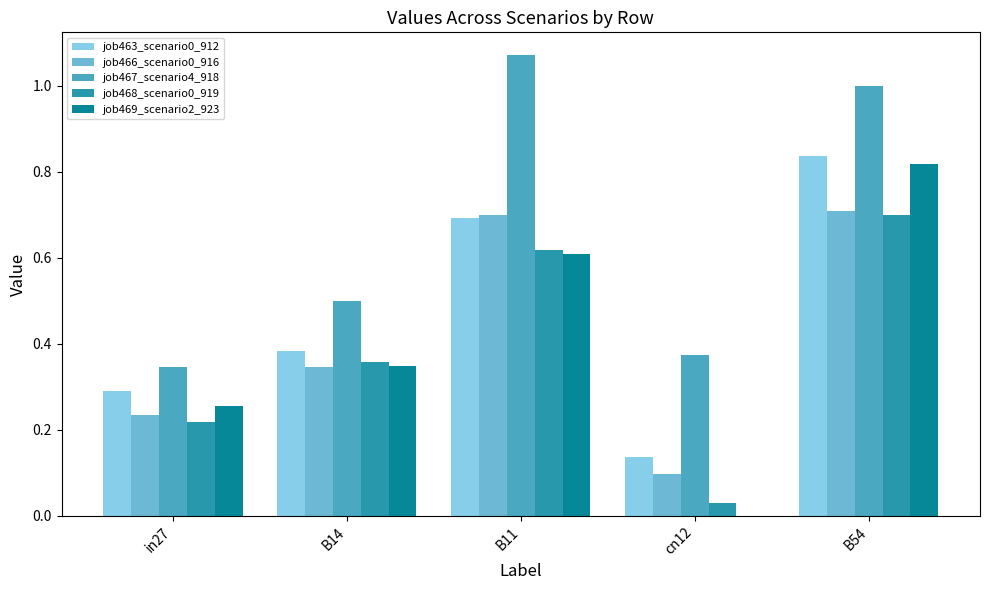

Is it true that job463_scenario0_912 equals 0.2 at B14?

False